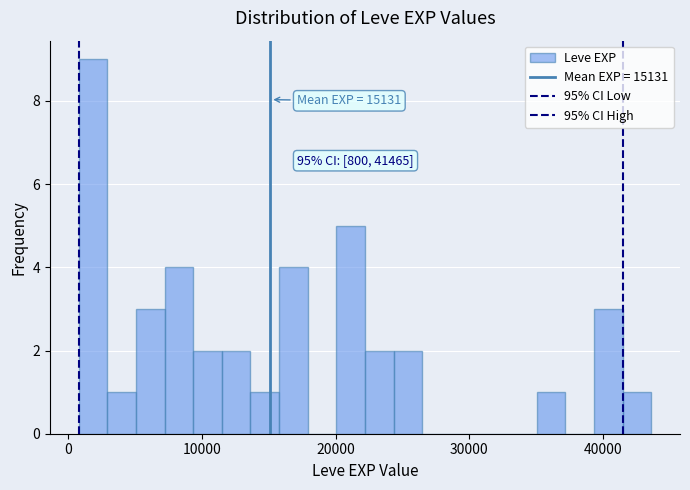

Read against the x-axis, roughly where is the centre of the tallest bar?

2000